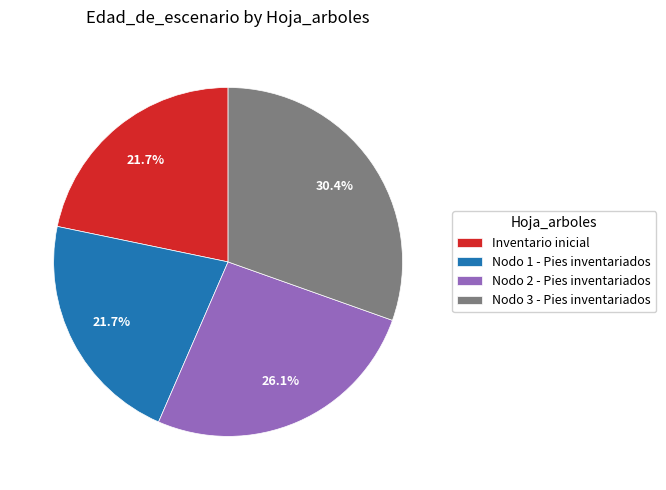

To the nearest percent, what portion does Nodo 3 - Pies inventariados represent?

30%